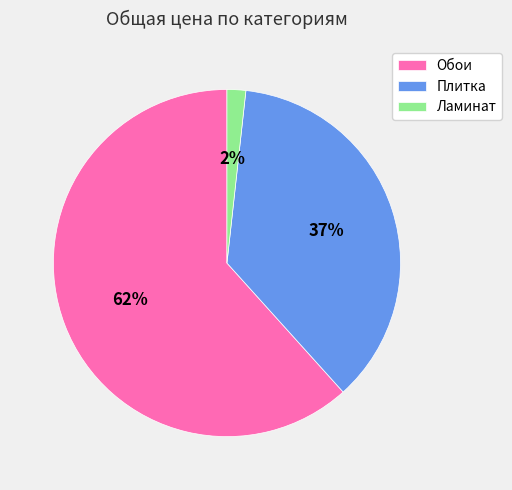

The Ламинат slice represents 10% of the pie. True or false?

False